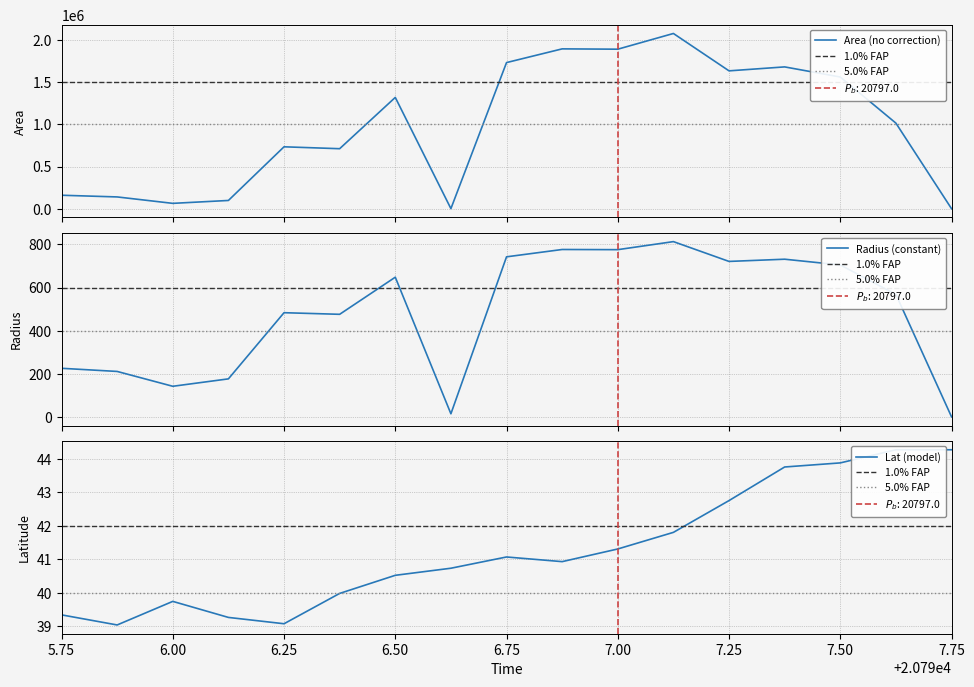

What is the highest value of the Area (no correction) series?

2077500